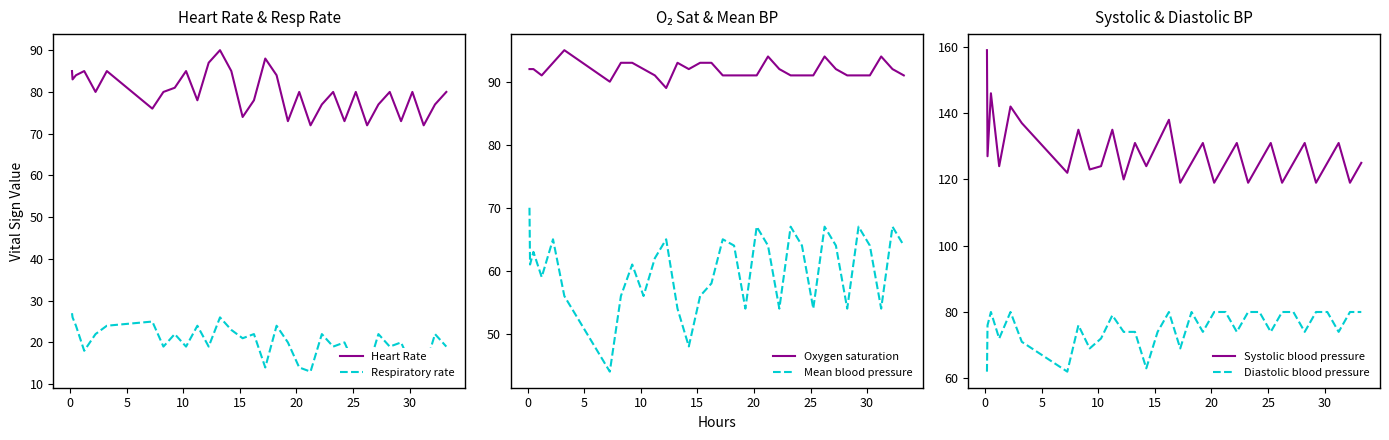

True or false: Respiratory rate and Oxygen saturation cross at least once.

False